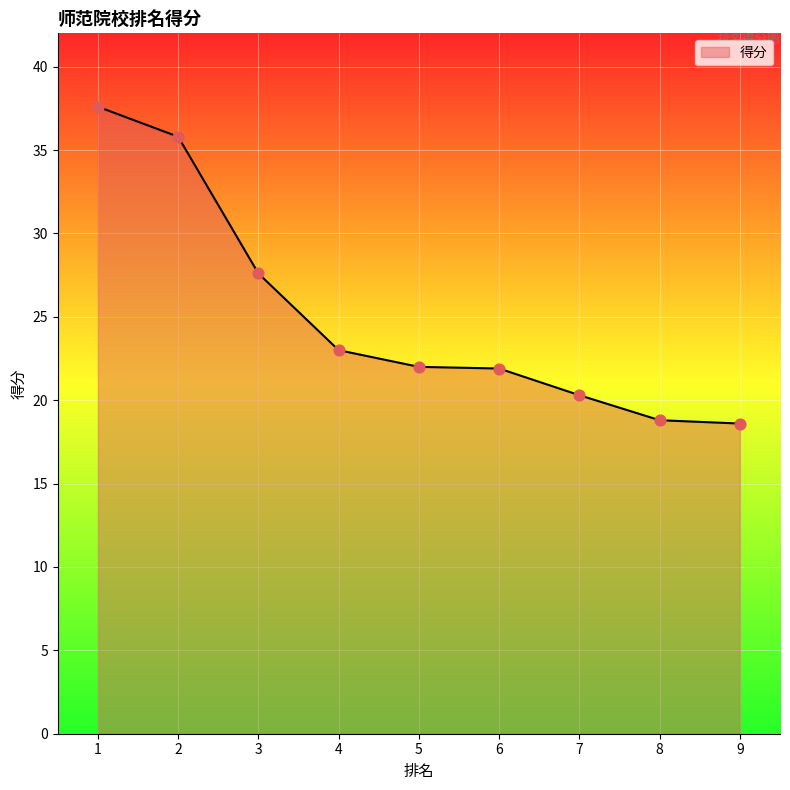

What is the ratio of the value at 7 to the value at 1?

0.5